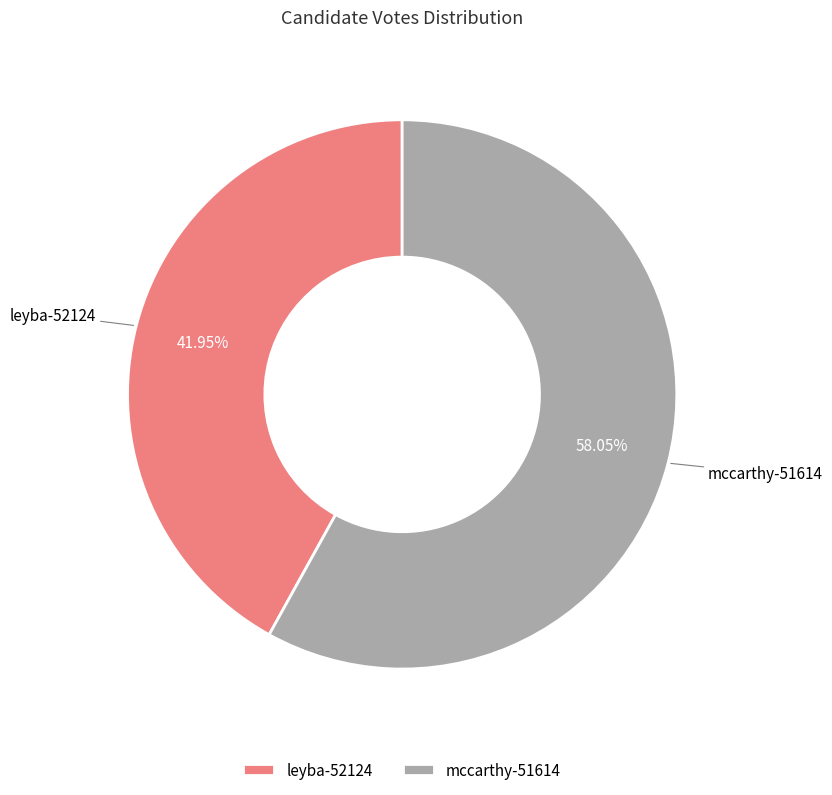

Which has a higher value, mccarthy-51614 or leyba-52124?

mccarthy-51614